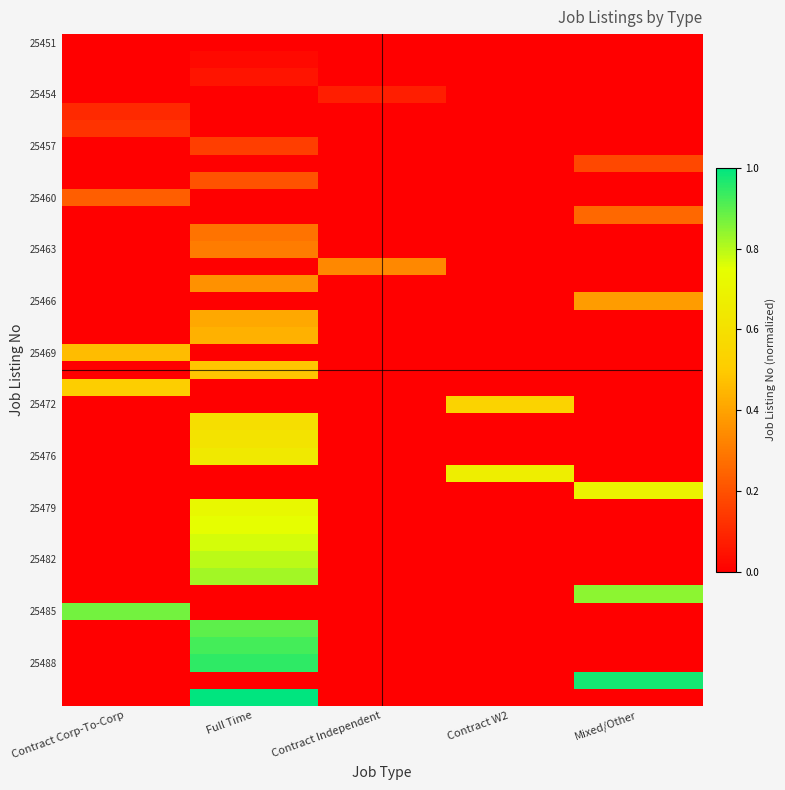

At which category does the chart reach its minimum across all series?

Contract Corp-To-Corp